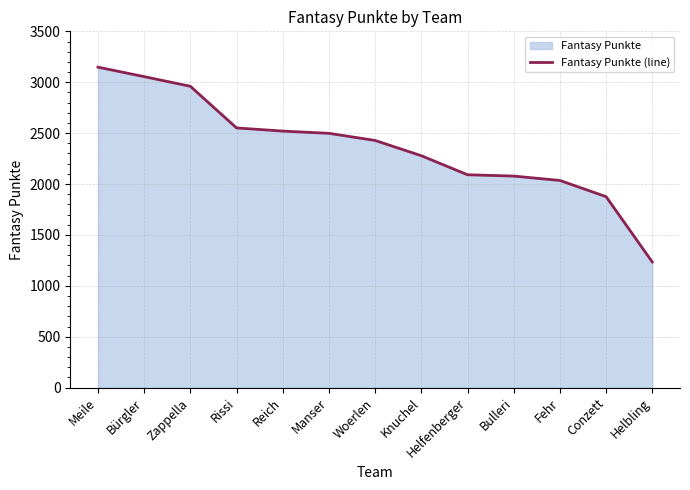

What is the sum of all values?

30752